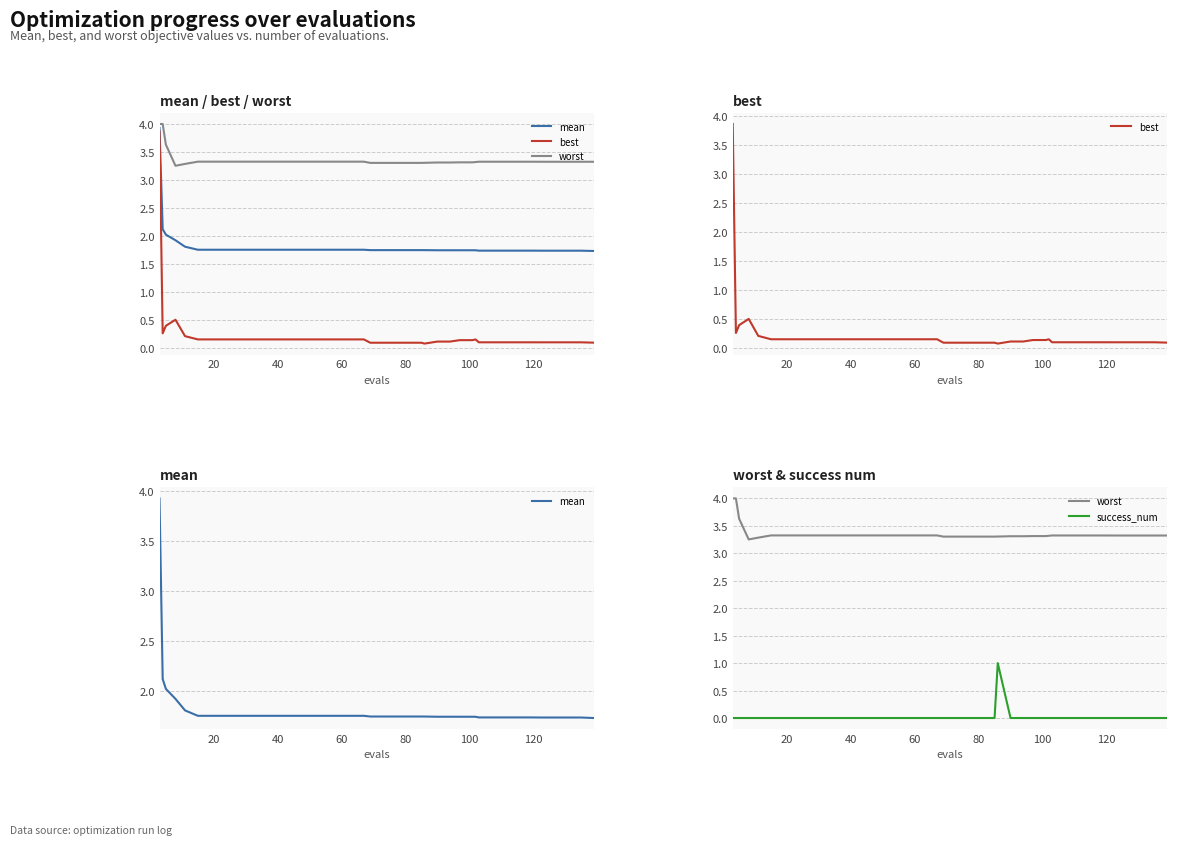

True or false: mean has more than 1 points higher than both neighbors.

False